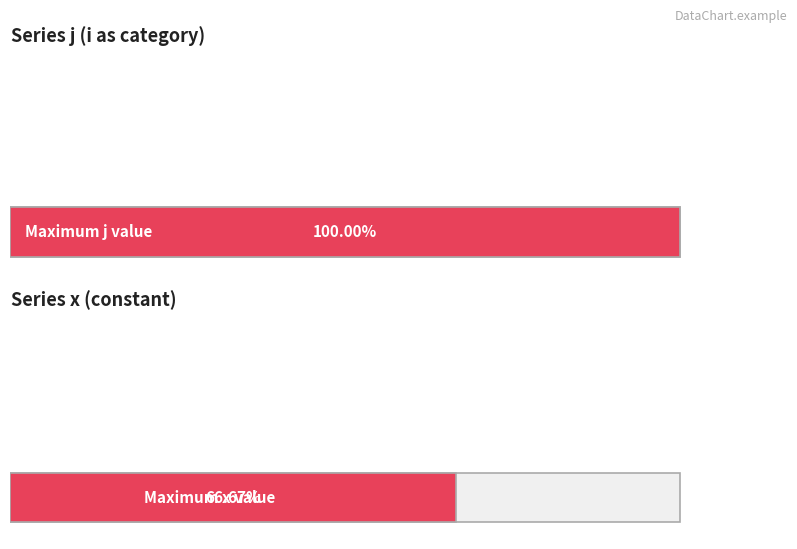

List the series in order of their peak value, lowest first.

x, j